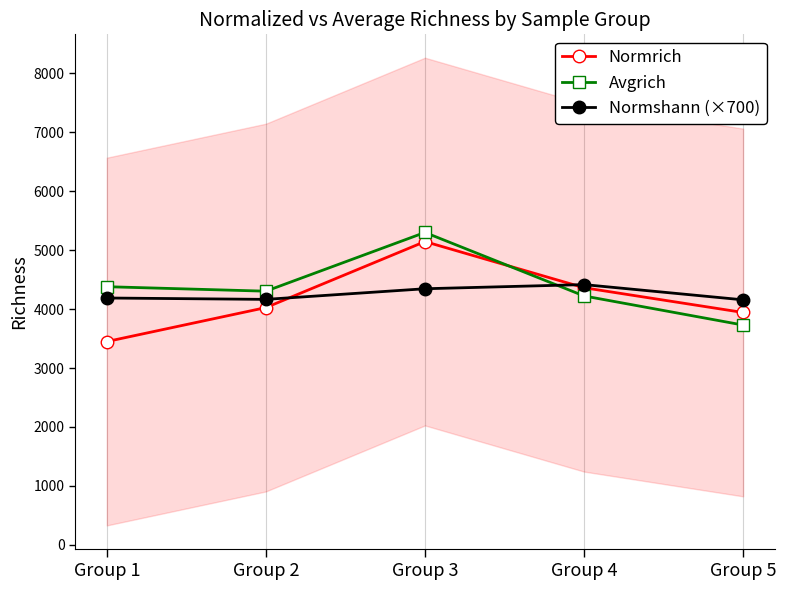

What is the value of the Normrich point at the 5th from the left?

3943.2